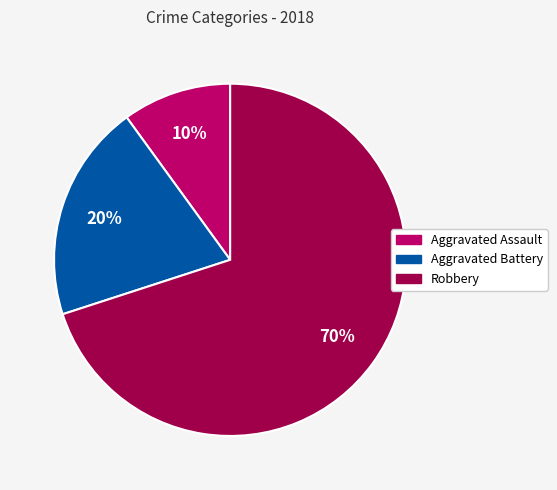

Which slice is the smallest?

Aggravated Assault